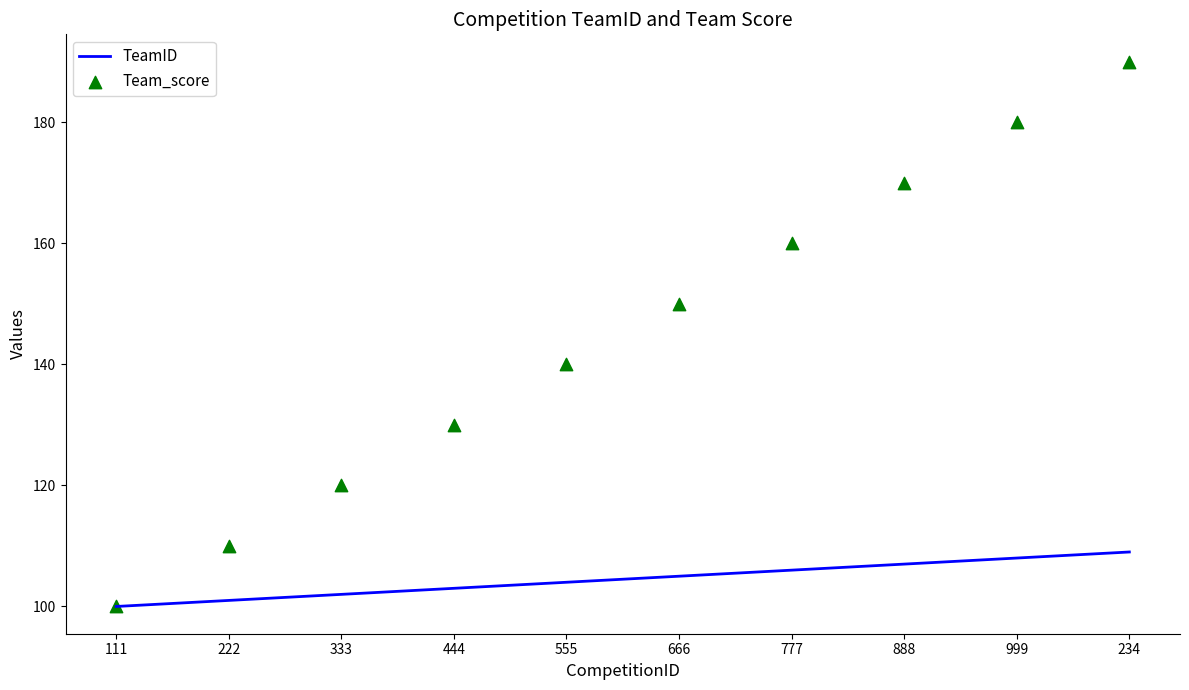

At which category is the sum across all series the highest?

234